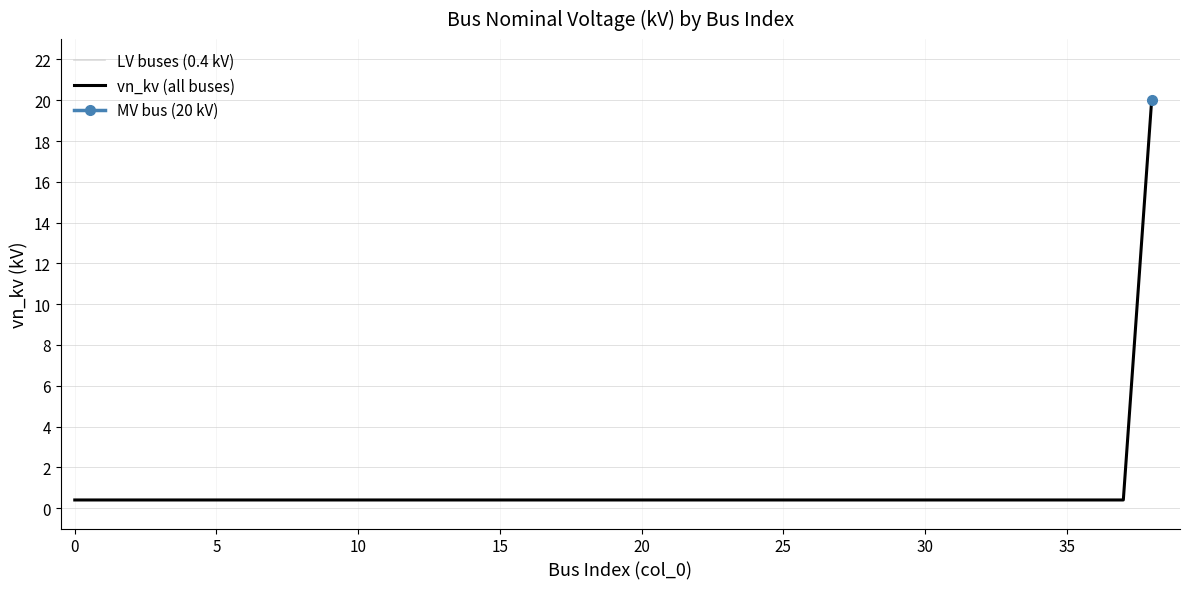

What is the highest value of the vn_kv (all buses) series?

20.0